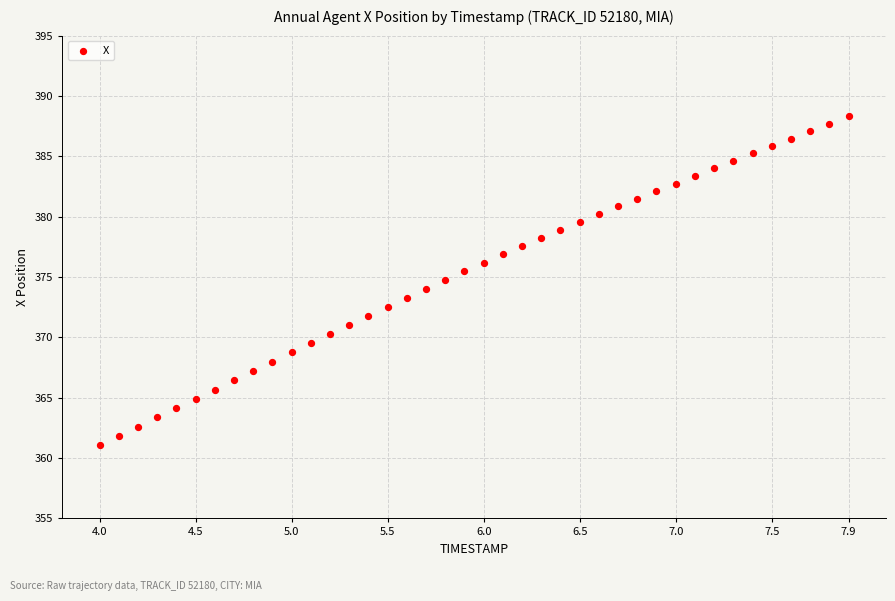

What is the range of X values (max minus min)?

3.9